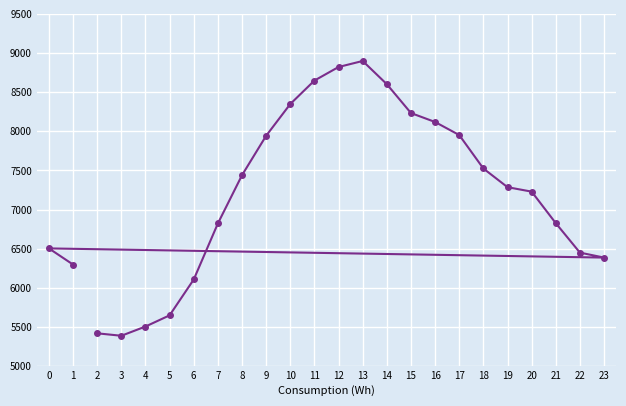

What is the change in value from 0 to 16?

+1615.4